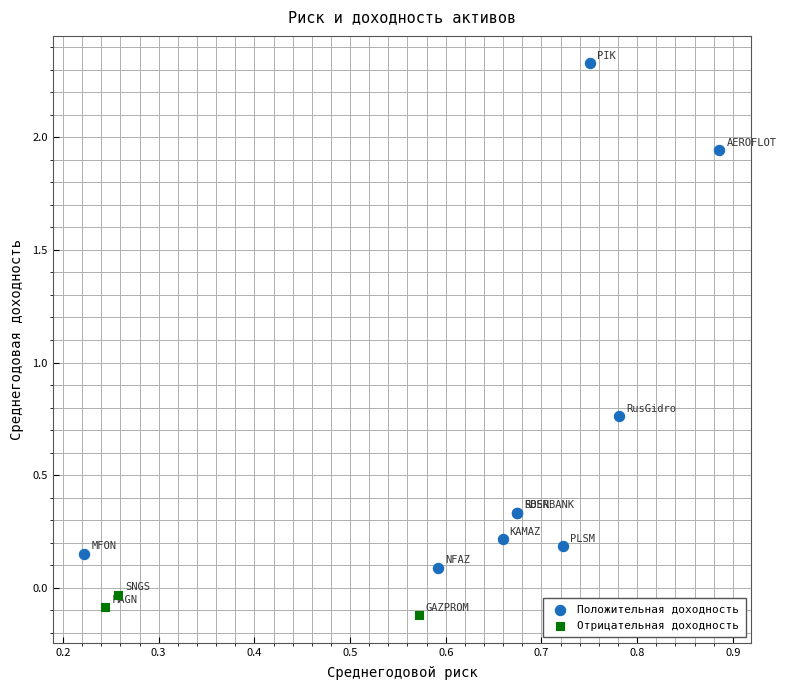

Which series has the largest Y range (max minus min)?

Положительная доходность